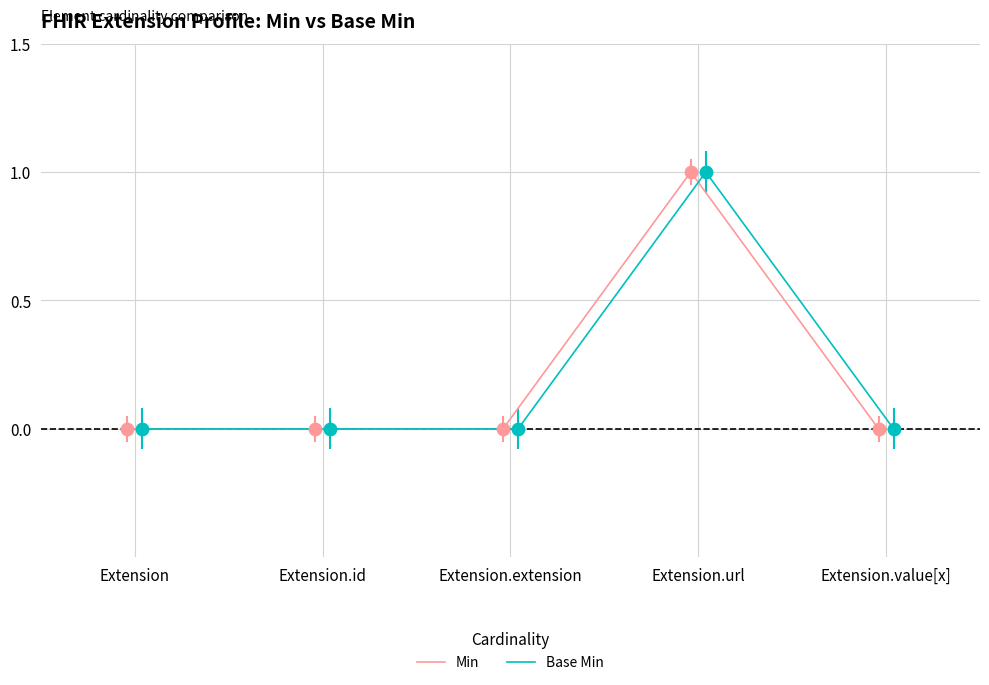

Which series has the largest Y range (max minus min)?

Min